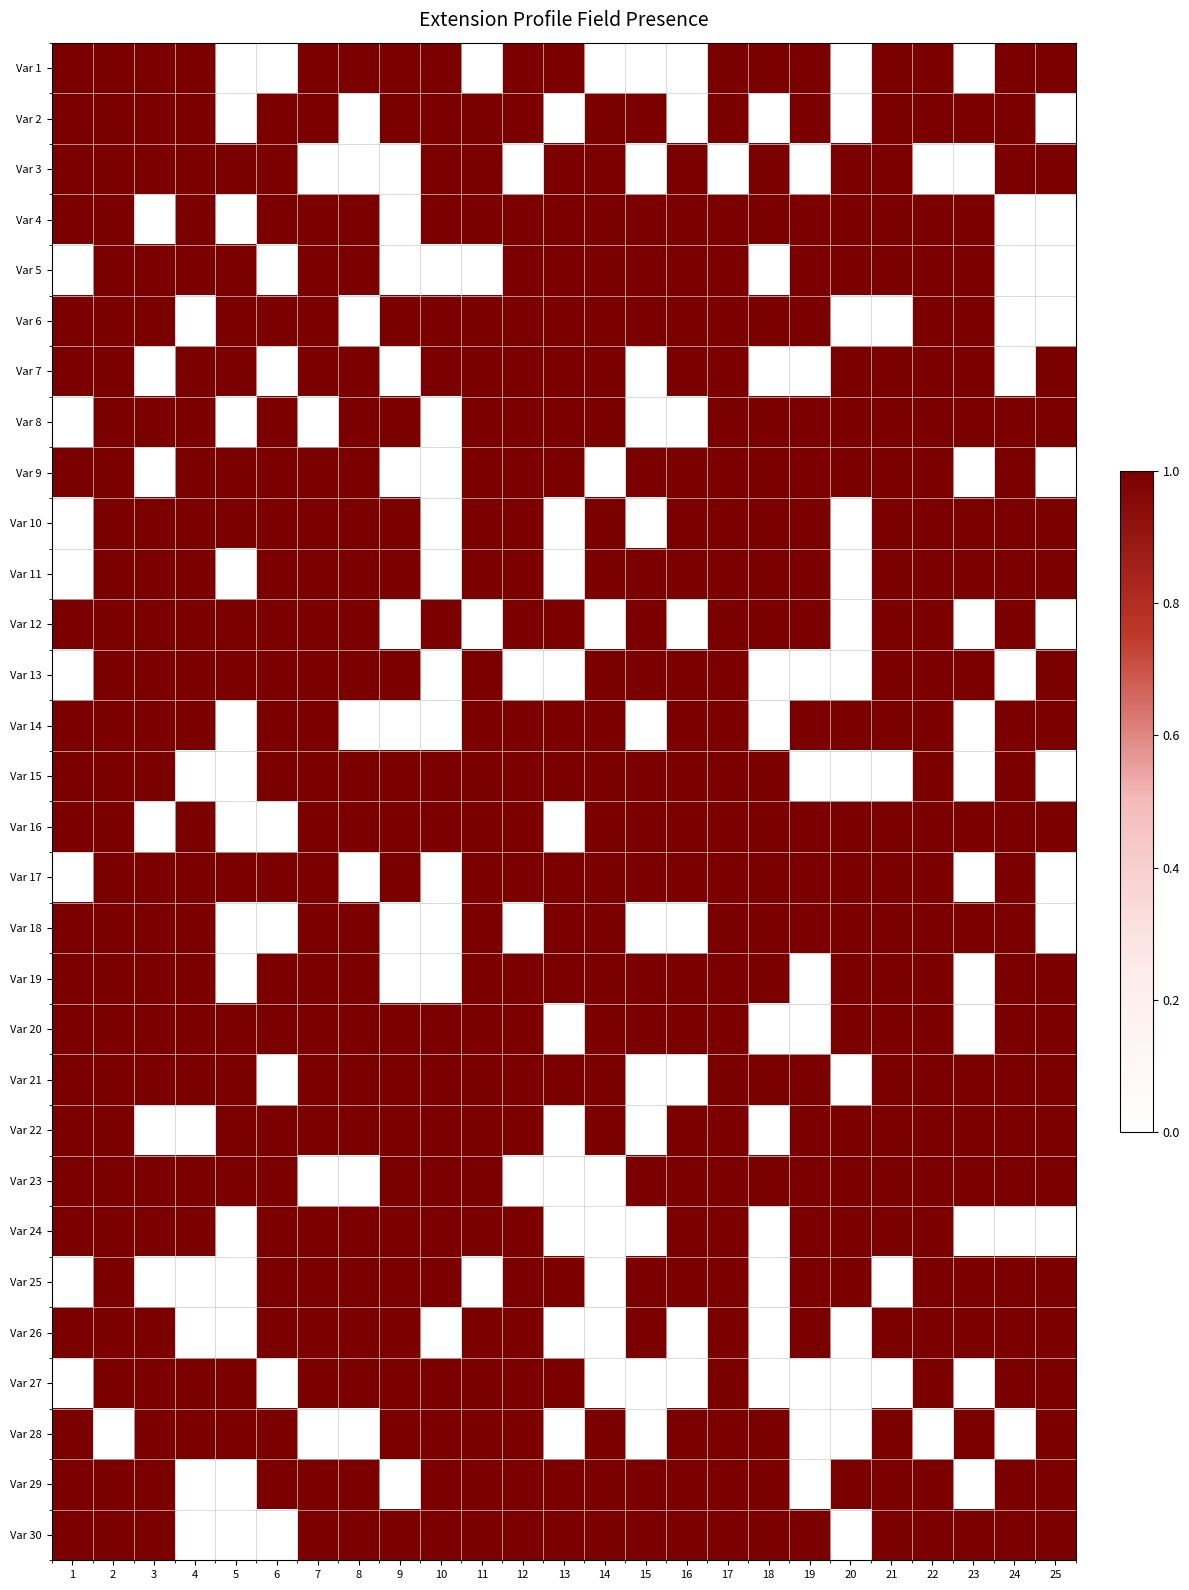

Rank the series at 3 from highest to lowest value.

Var 1, Var 2, Var 3, Var 5, Var 6, Var 8, Var 10, Var 11, Var 12, Var 13, Var 14, Var 15, Var 17, Var 18, Var 19, Var 20, Var 21, Var 23, Var 24, Var 26, Var 27, Var 28, Var 29, Var 30, Var 4, Var 7, Var 9, Var 16, Var 22, Var 25